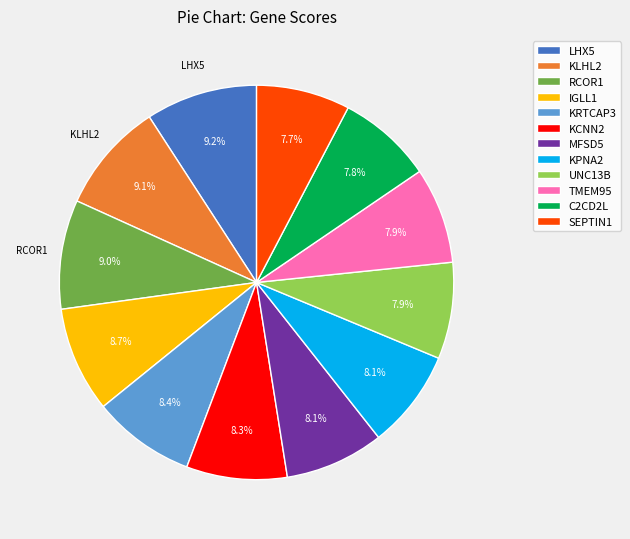

Does KPNA2 account for over 50% of the chart?

No